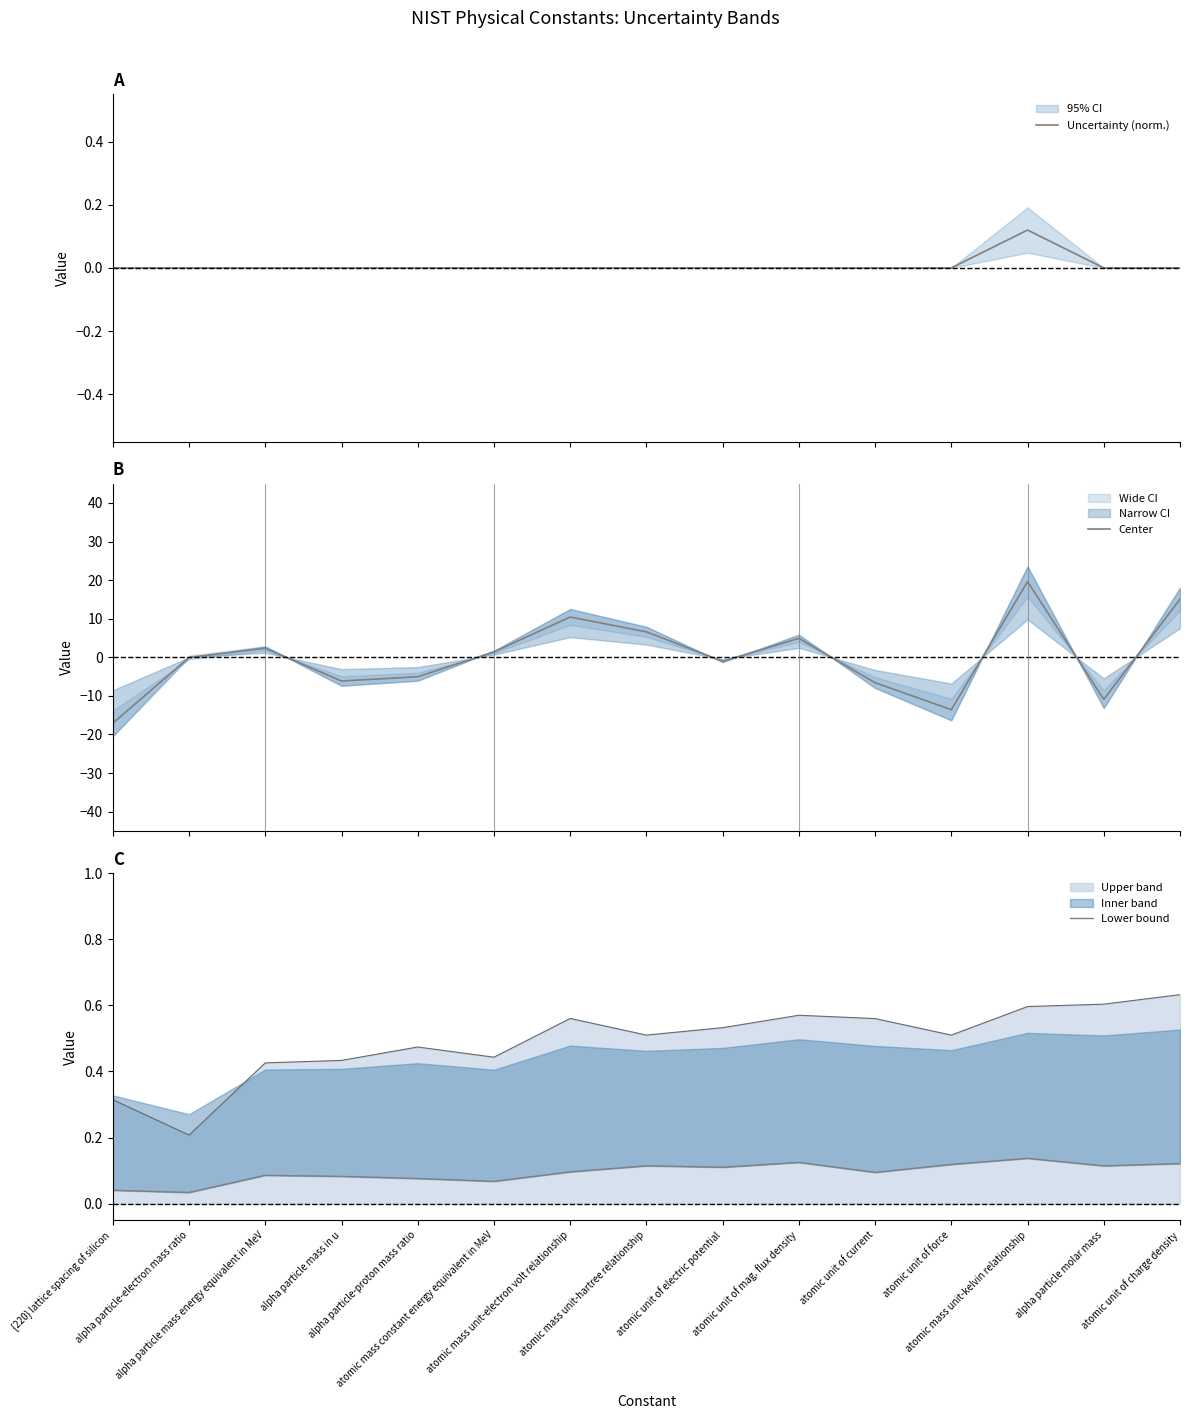

Where is the first local minimum for Uncertainty (norm.)?

alpha particle mass in u